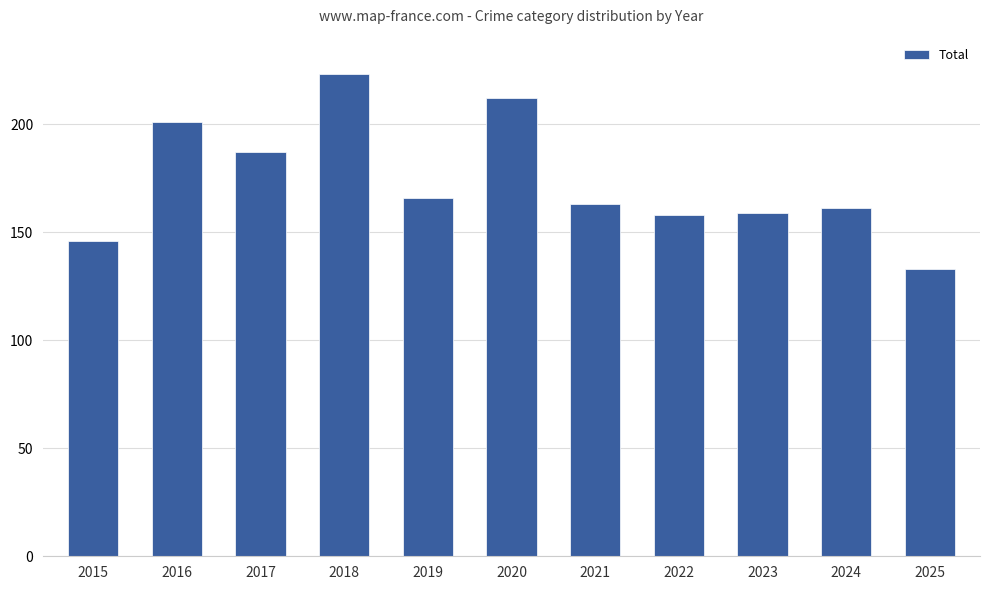

How many data points does each series have?

11